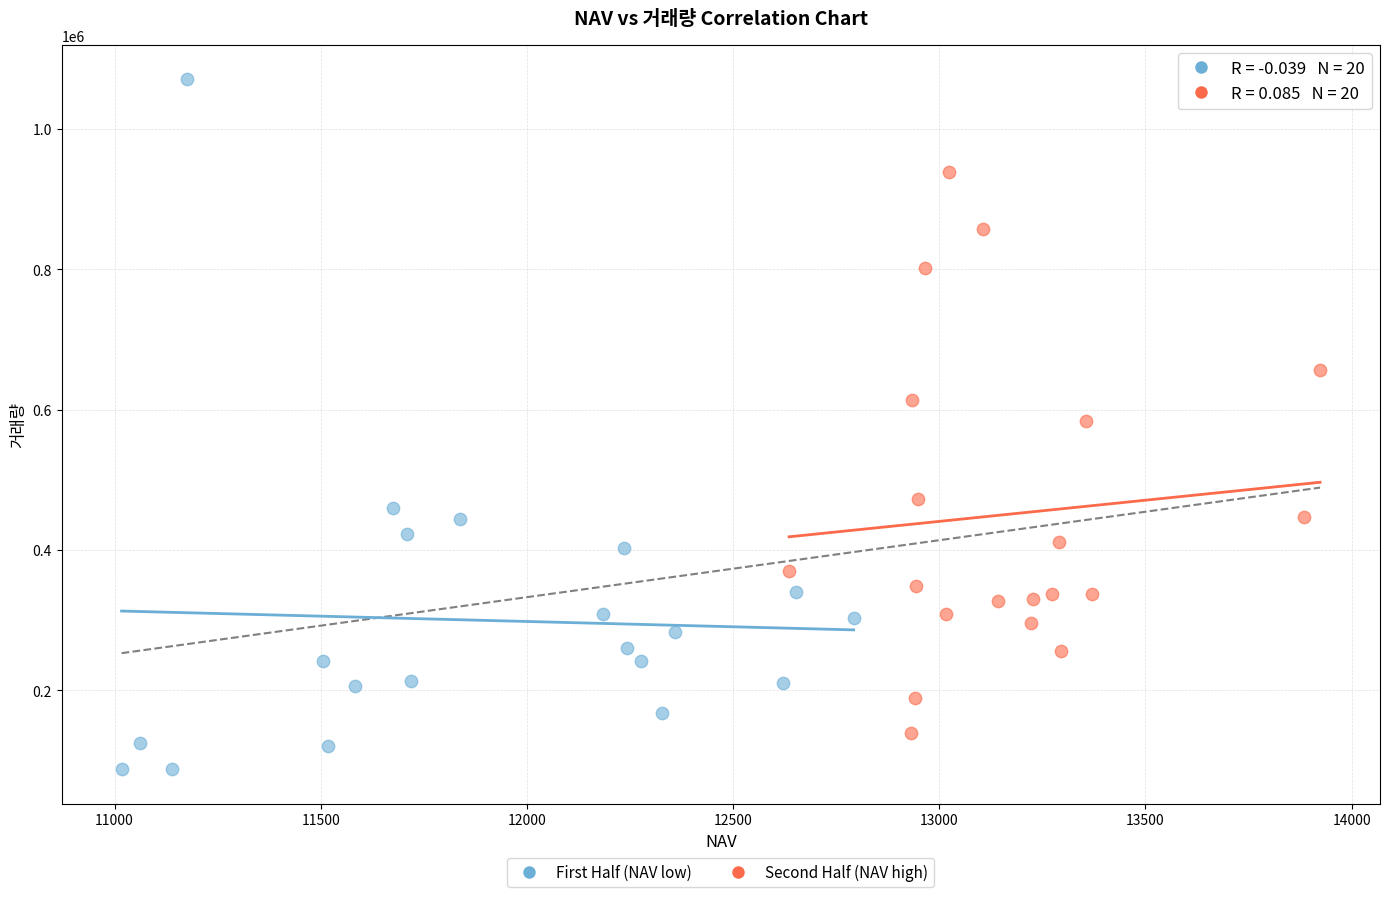

Which series contains the highest Y value?

First Half (NAV low)